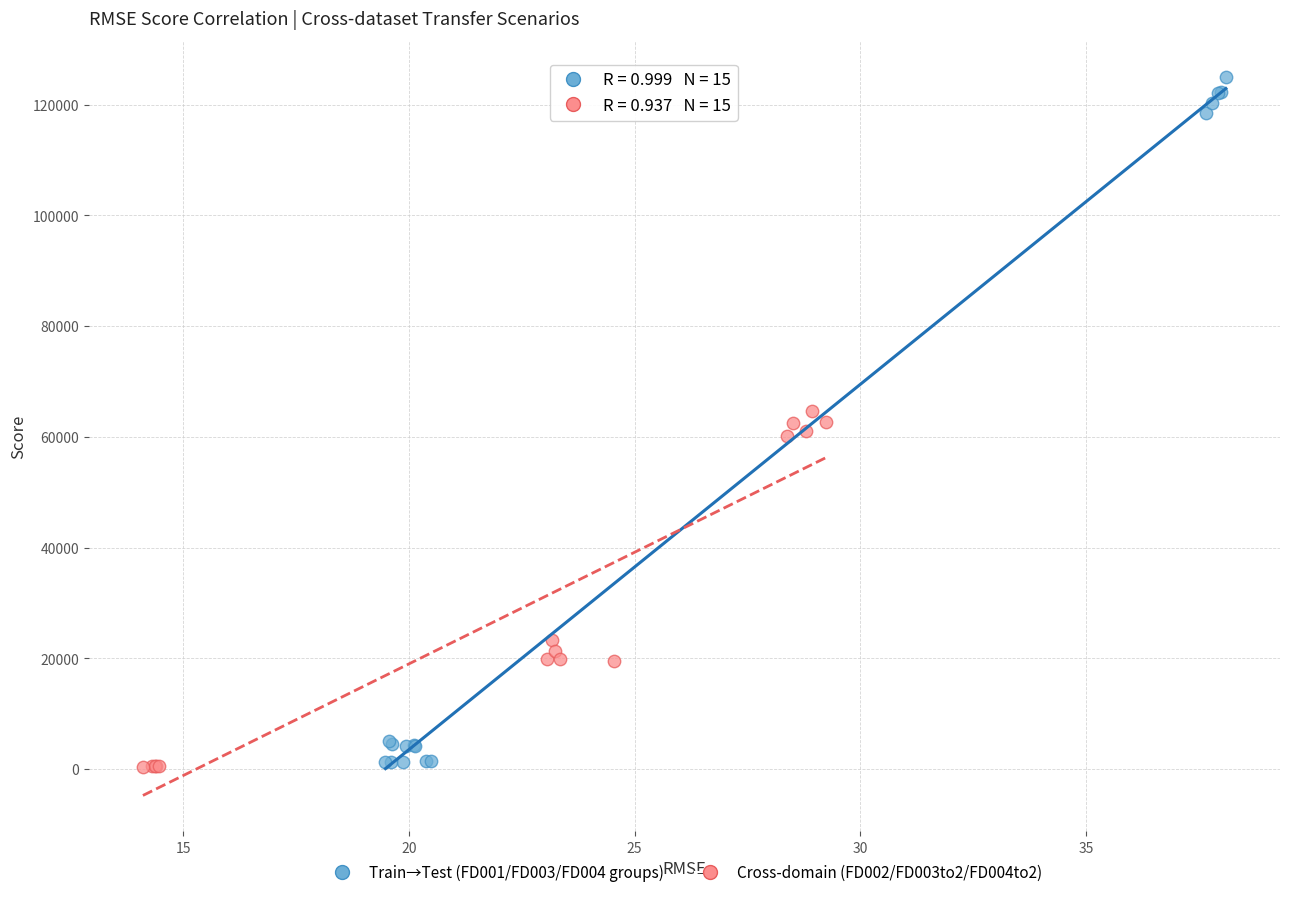

Which series contains the highest Y value?

Train→Test (FD001/FD003/FD004 groups)